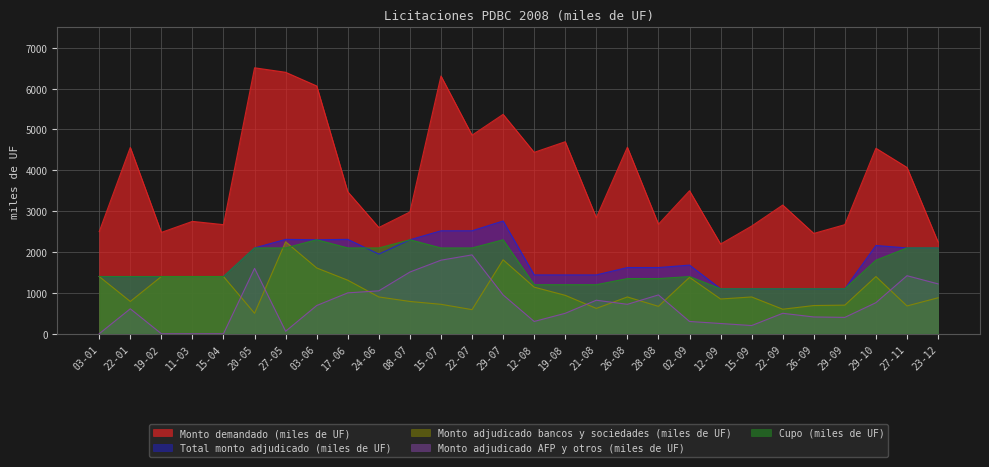

What are all the series names shown in the legend?

Monto demandado (miles de UF), Total monto adjudicado (miles de UF), Monto adjudicado bancos y sociedades (miles de UF), Monto adjudicado AFP y otros (miles de UF), Cupo (miles de UF)